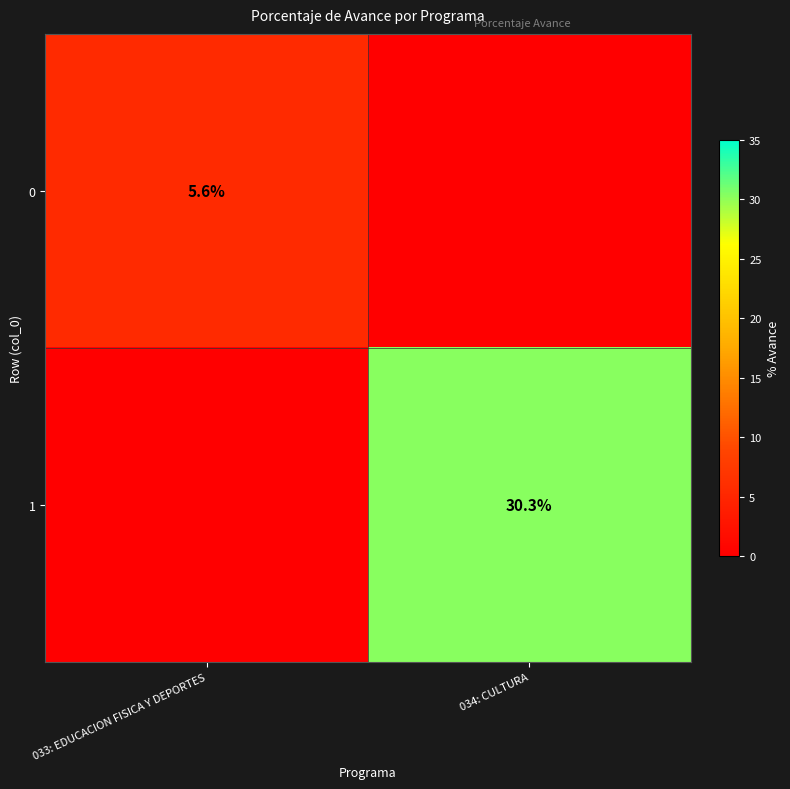

The value of 1 at 034: CULTURA is 18.3. True or false?

False